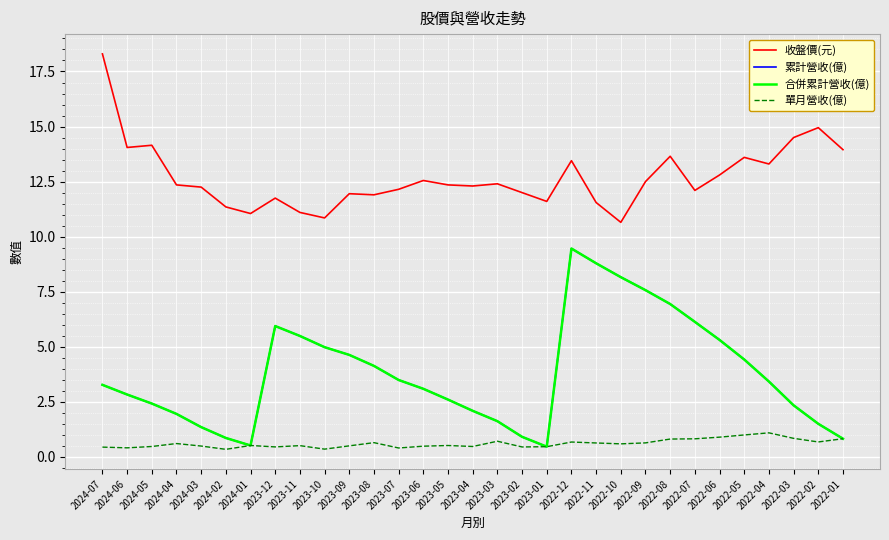

At which label is 累計營收(億) closest to 4?

2023-08